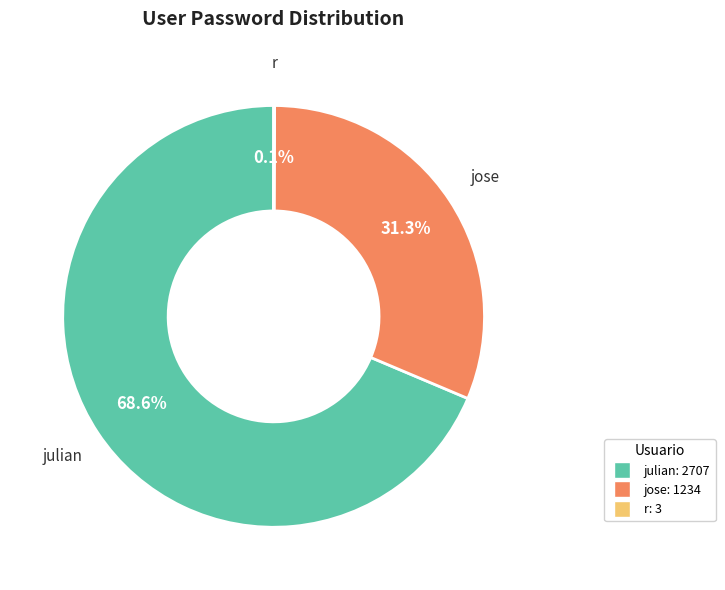

Is there any slice that represents more than half of the pie?

Yes